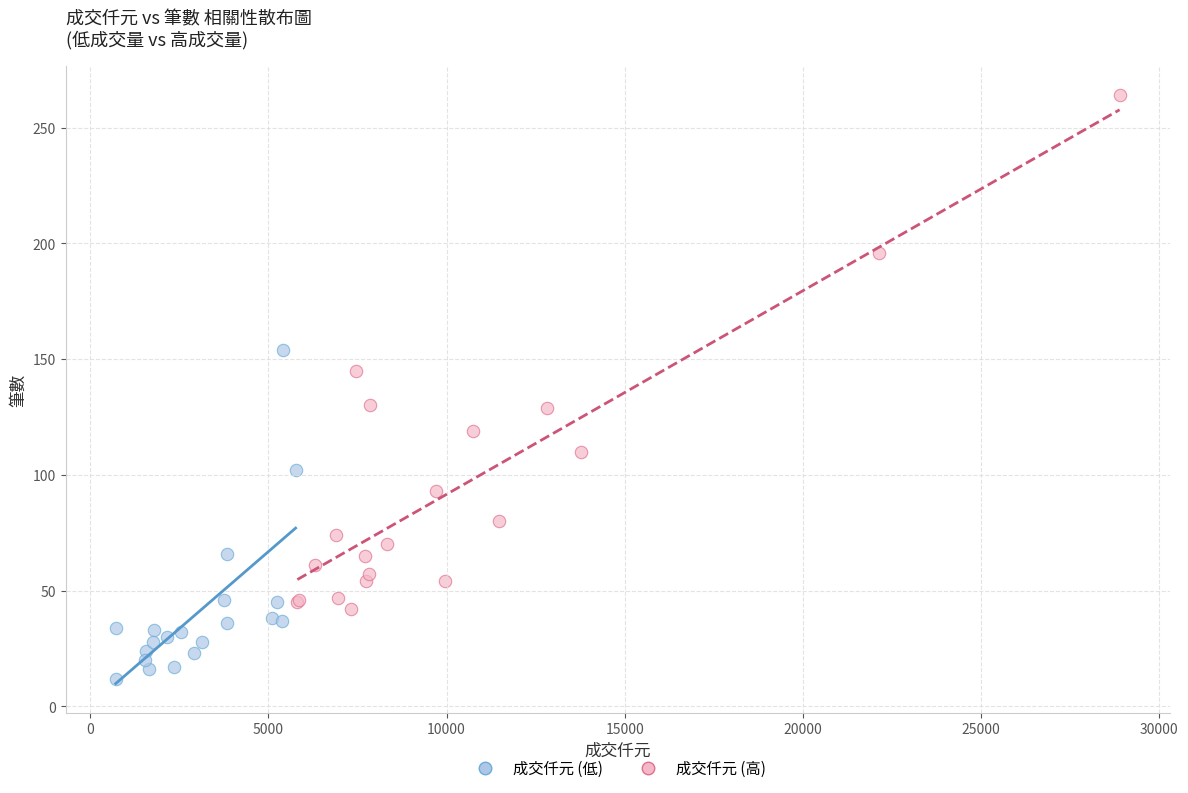

Which series reaches the minimum Y coordinate?

成交仟元 (低)